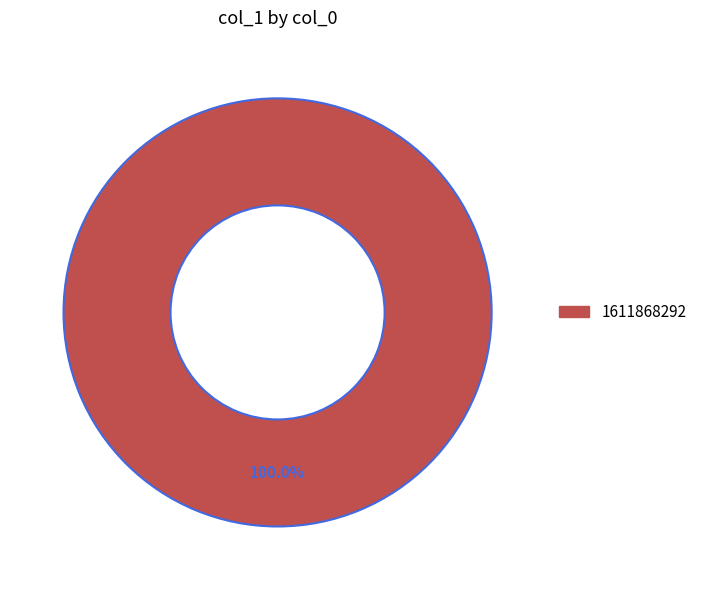

What is the majority slice?

1611868292